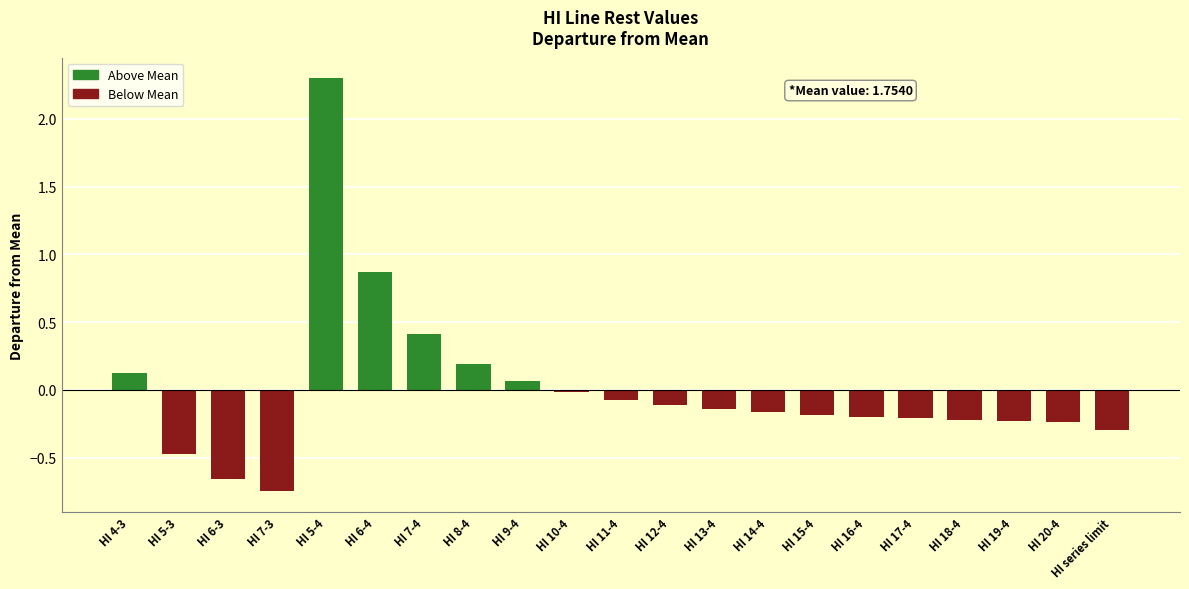

Count the number of values greater than 0.

6